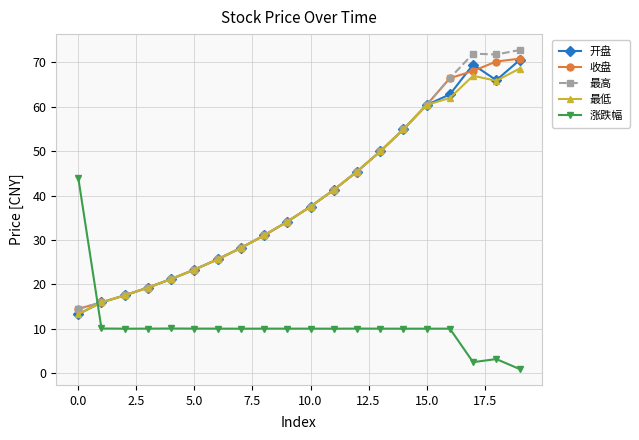

At how many categories does at least one series exceed 49?

7